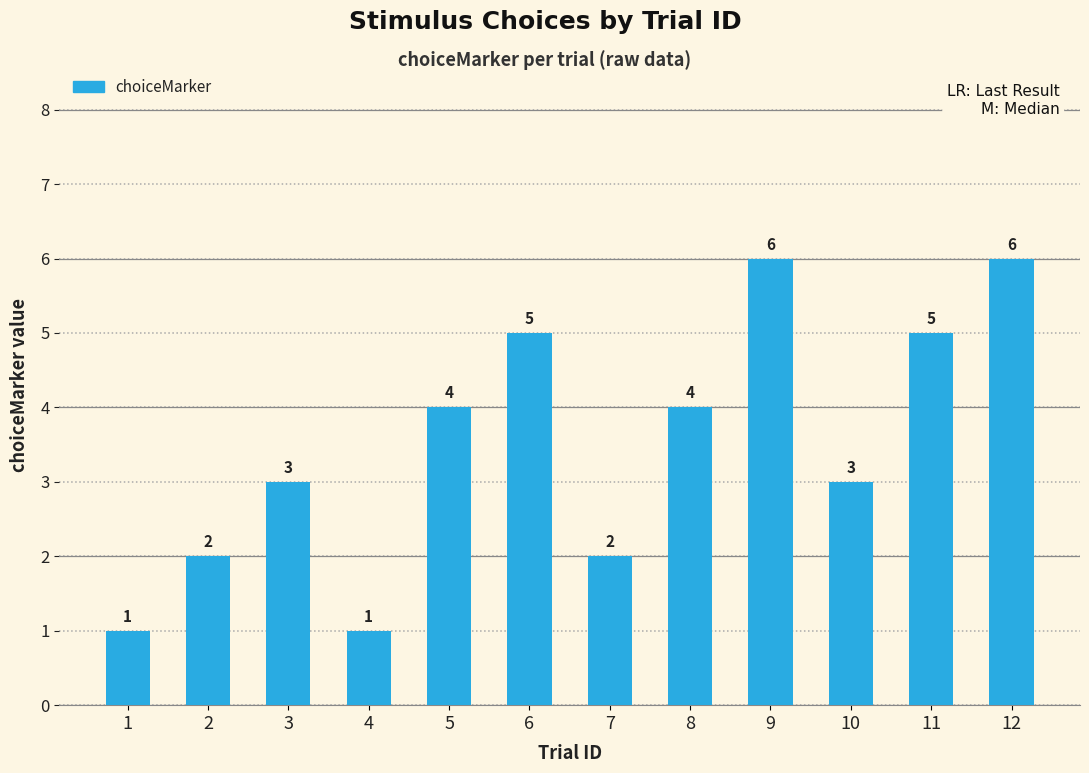

Reading left to right, extract all data points from this chart.

1=1	2=2	3=3	4=1	5=4	6=5	7=2	8=4	9=6	10=3	11=5	12=6